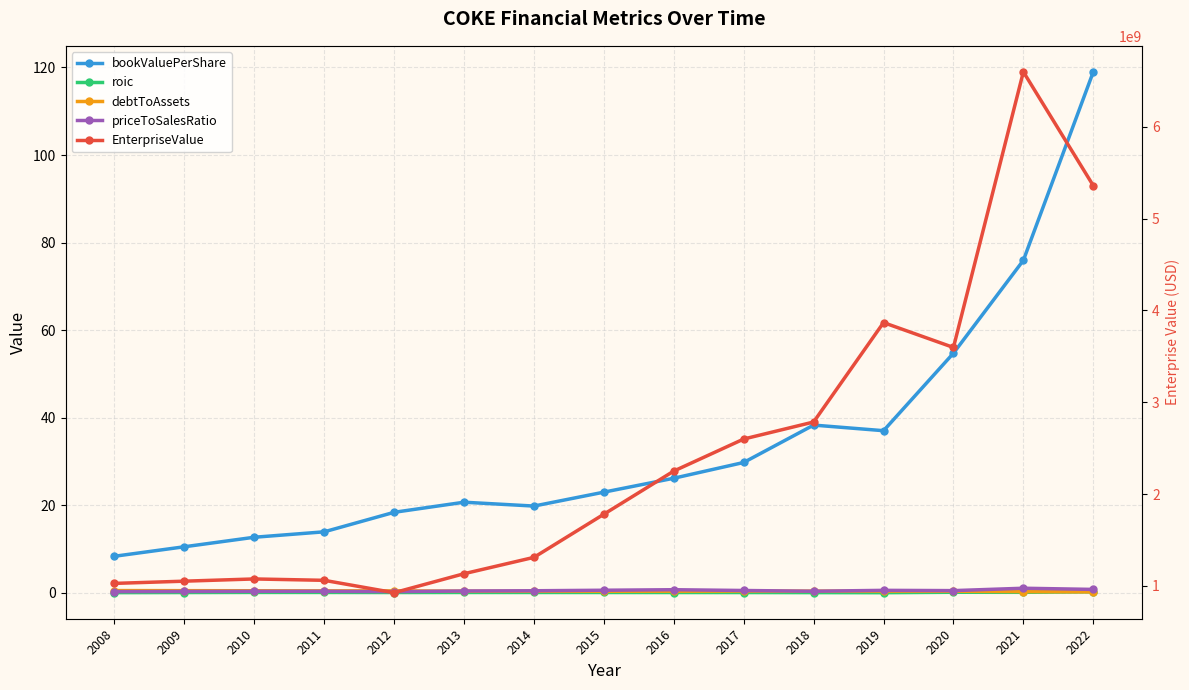

Rank the series at 2017 from highest to lowest value.

EnterpriseValue, bookValuePerShare, priceToSalesRatio, debtToAssets, roic